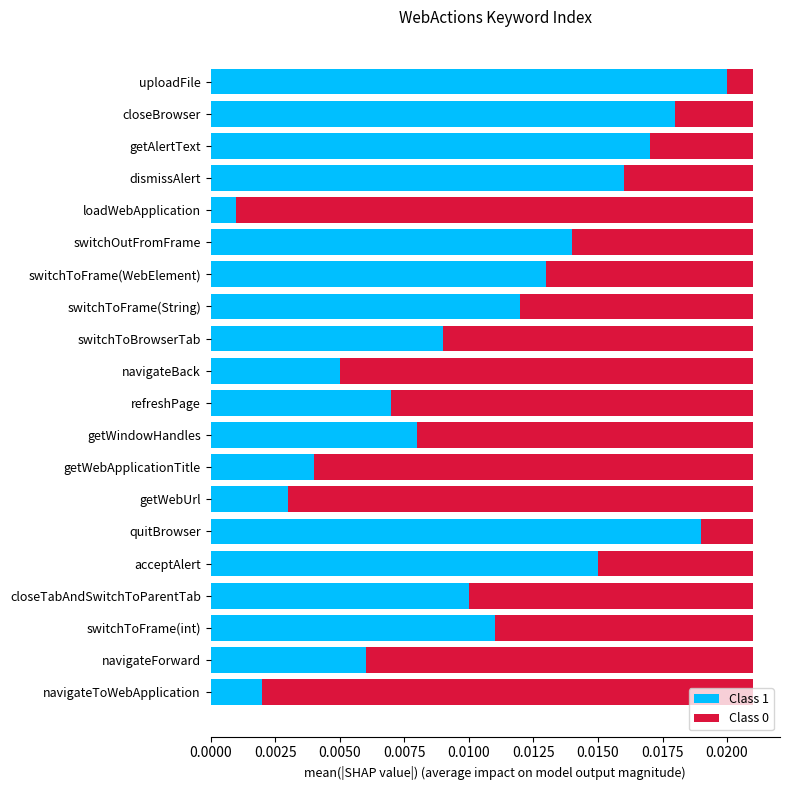

Where is Class 1 nearest to the value 0?

loadWebApplication